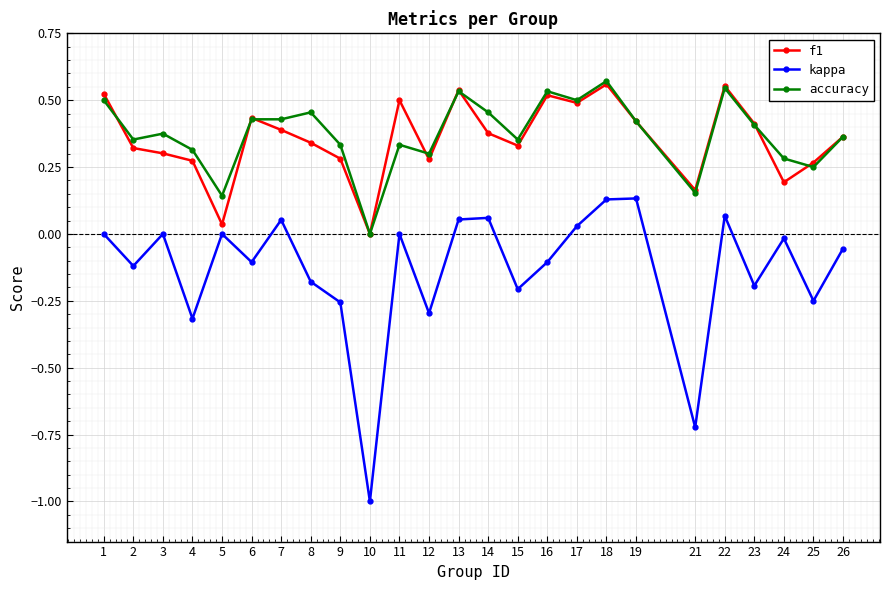

How many series are shown in this chart?

3